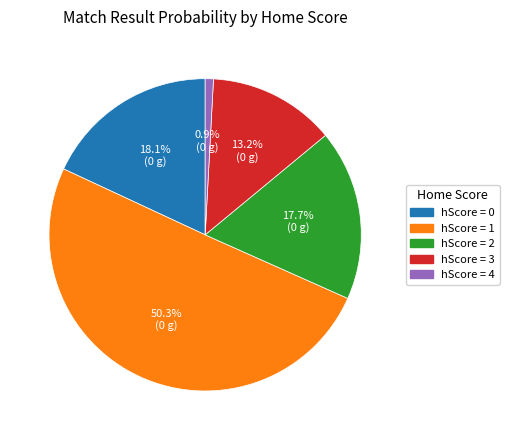

How many slices are in this pie chart?

5